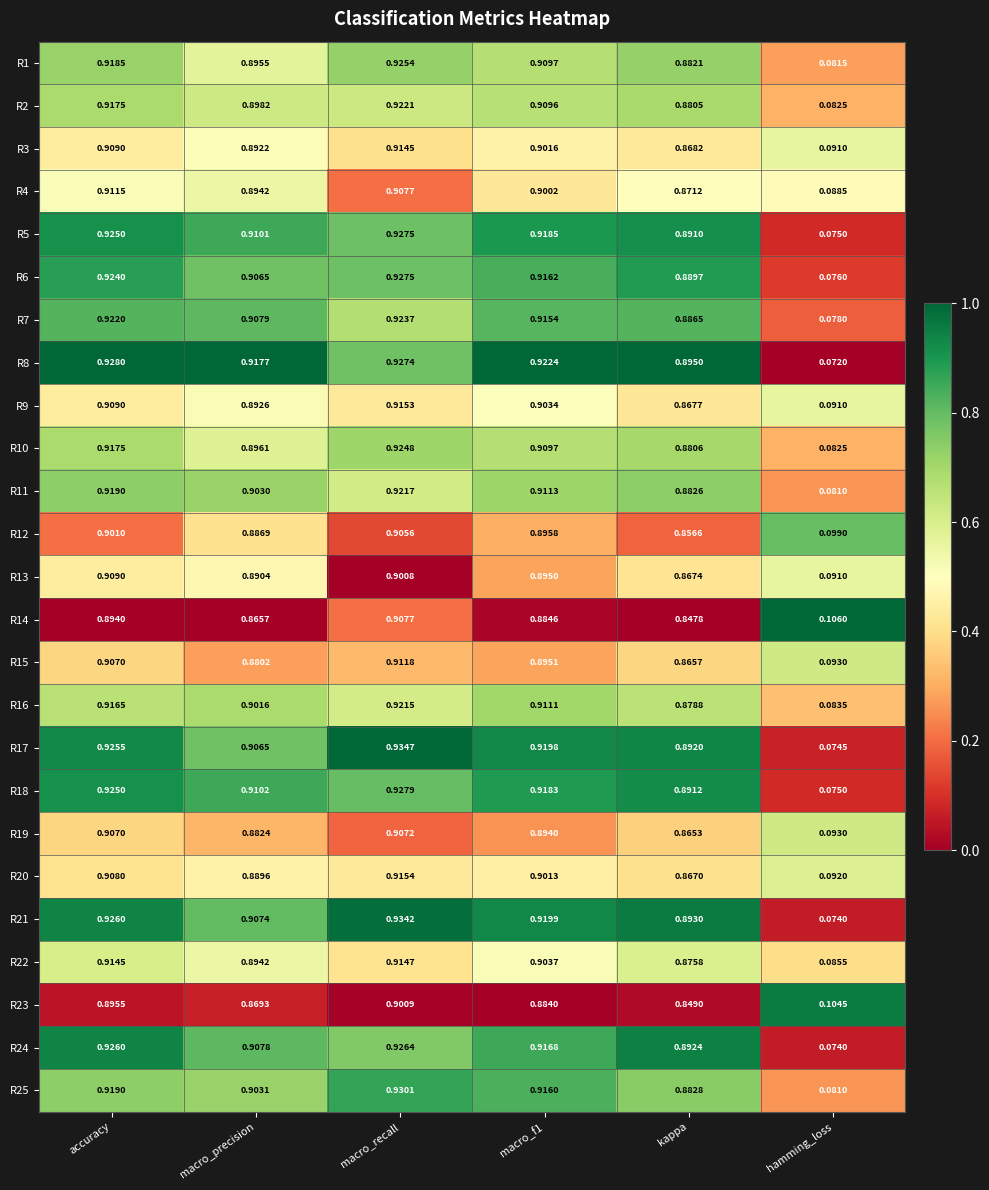

At which label does R17 reach its minimum?

hamming_loss